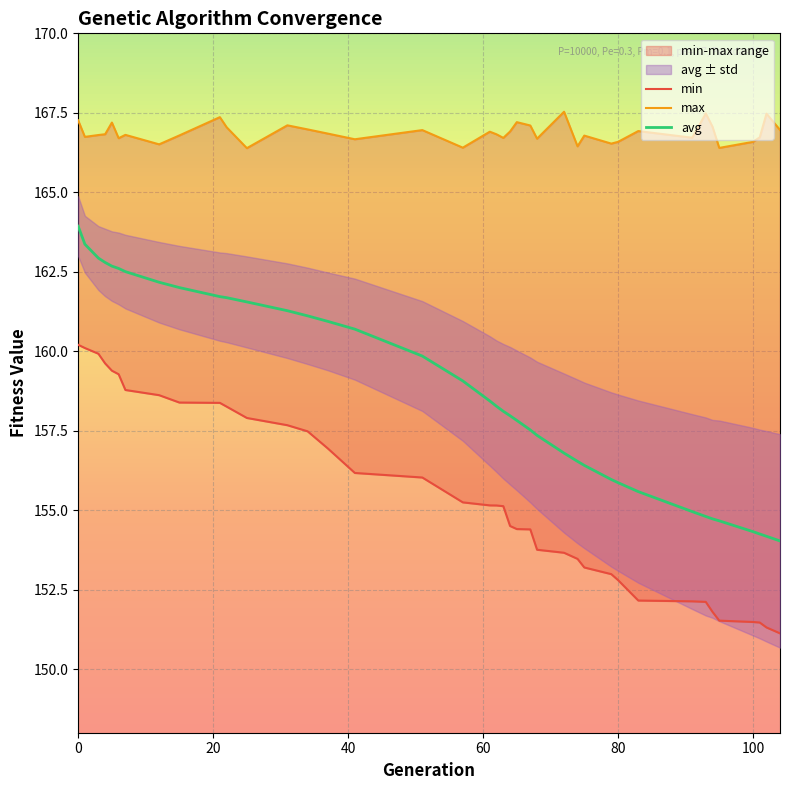

Is it true that max equals 167.3 at 0?

True